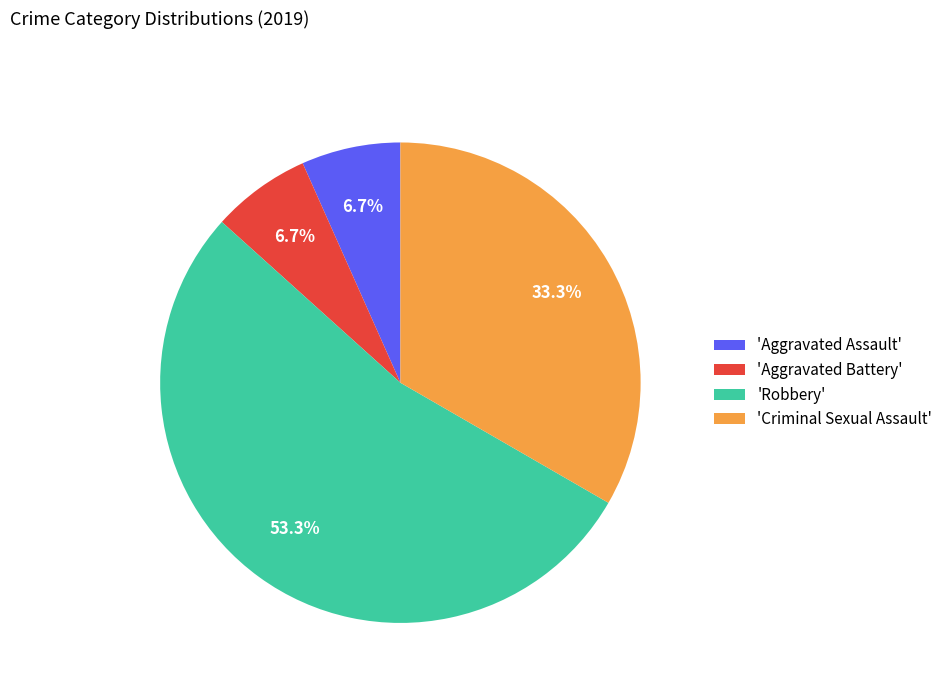

Which has a higher value, 'Robbery' or 'Aggravated Assault'?

'Robbery'